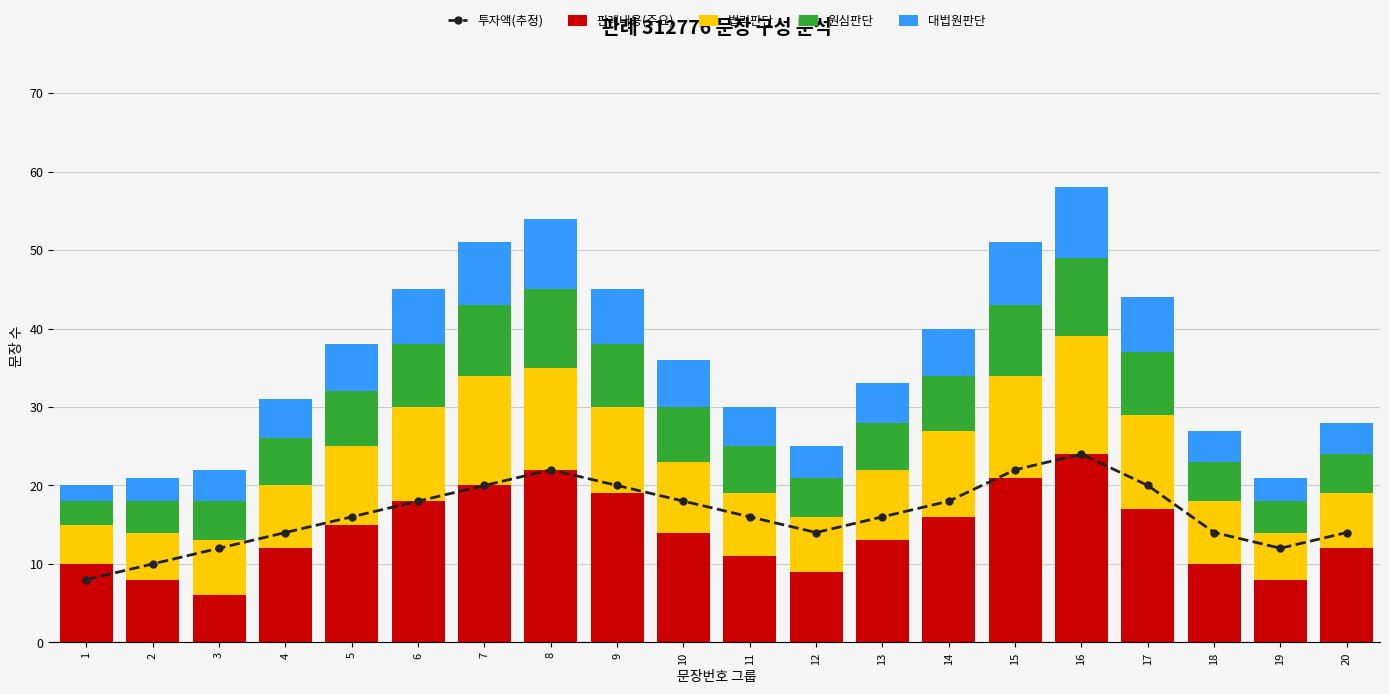

What is the sum of all 판례내용(주요) values?

285